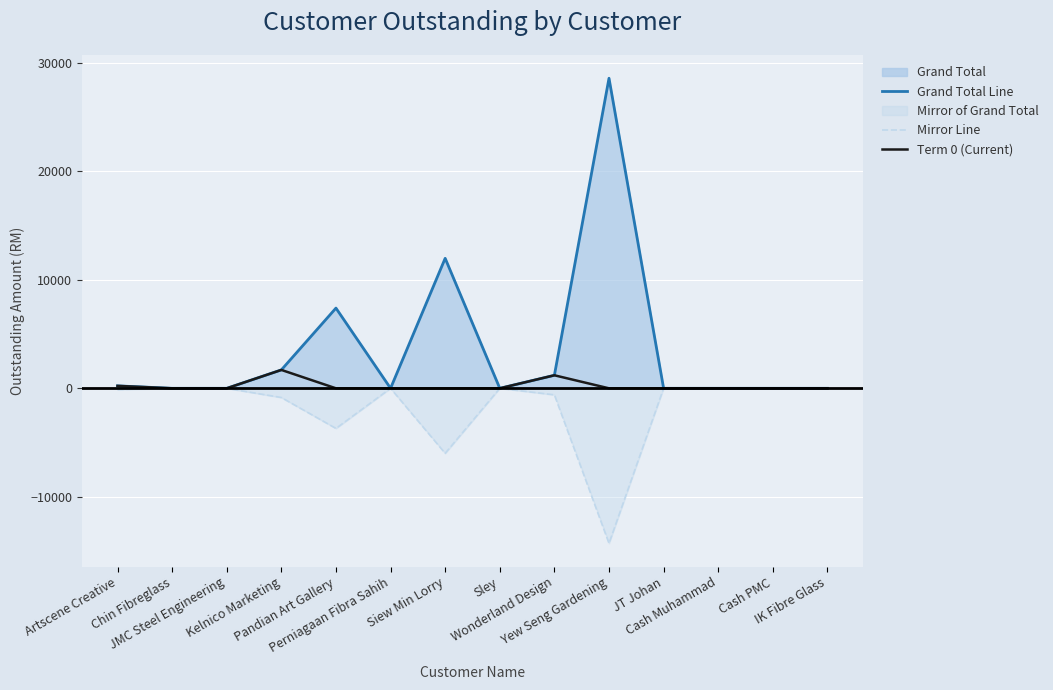

List the series in order of their peak value, highest first.

Grand Total Line, Term 0 (Current), Mirror Line